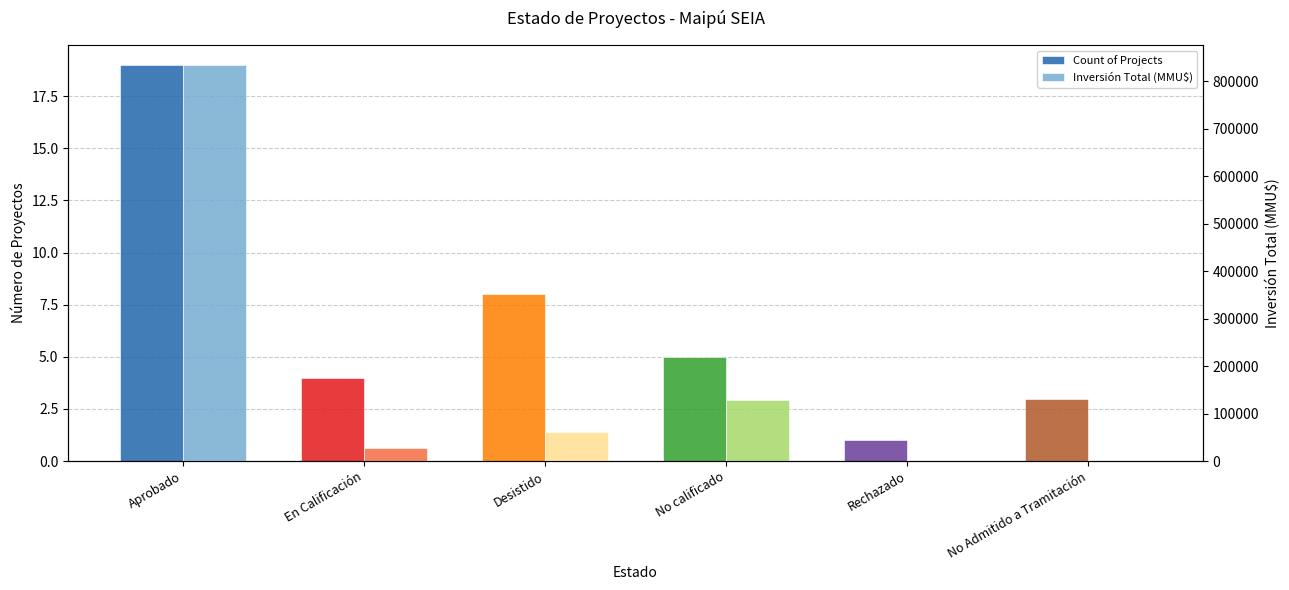

How many series are shown in this chart?

2